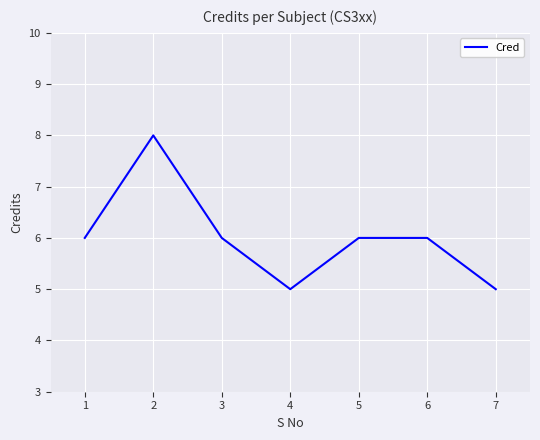

How many interior local valleys (lower than both neighbors) does the data have?

1